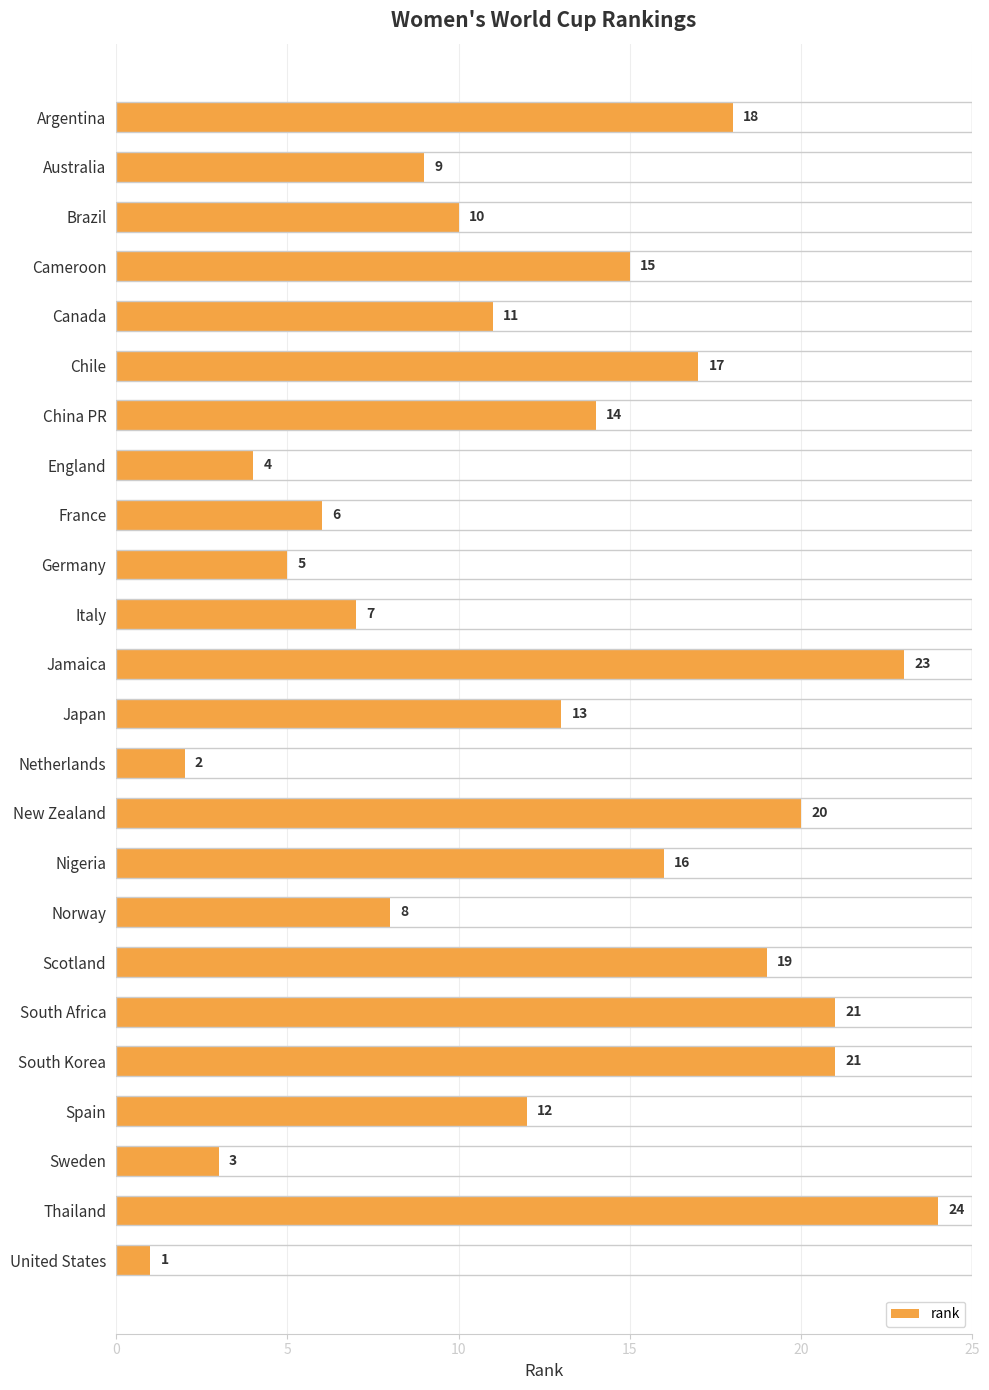

Between Brazil and Sweden, which is larger?

Brazil